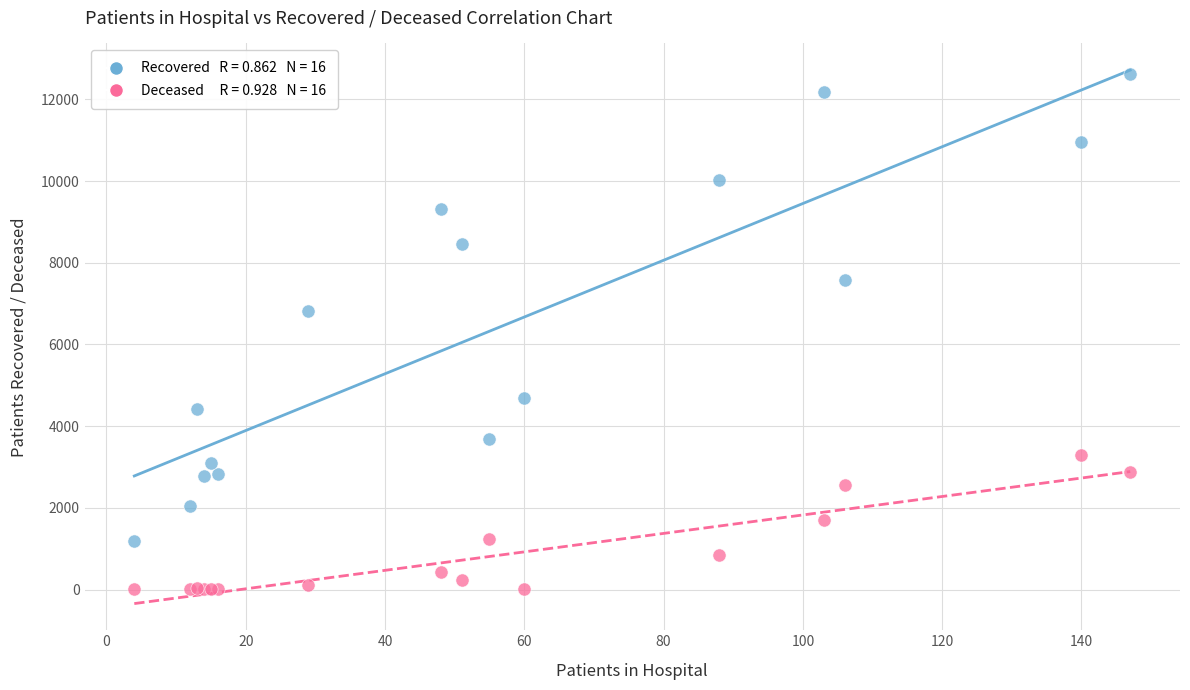

Across all series, what Y value is closest to 6305?

6826